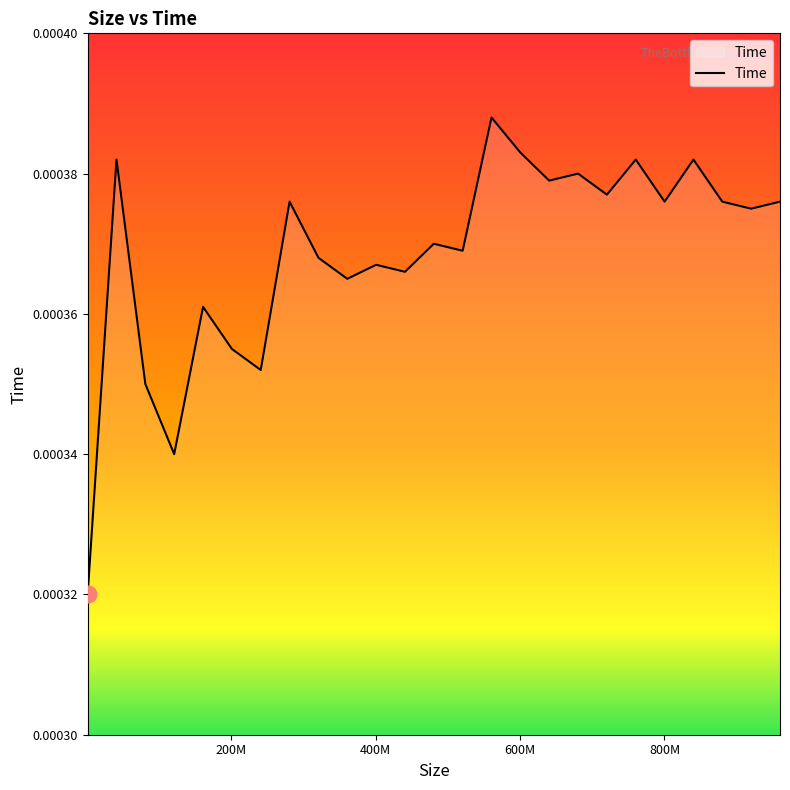

Does the chart have visible grid lines?

No